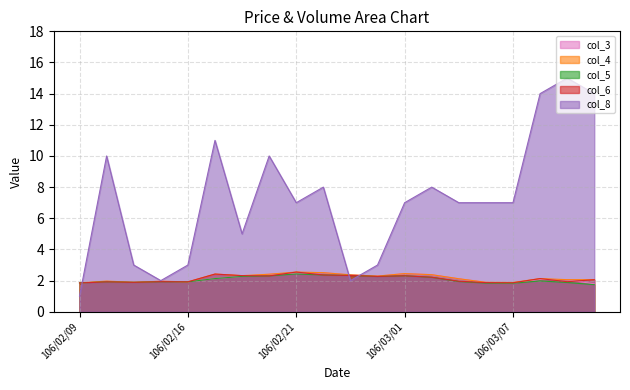

Reading left to right, transcribe all the data shown in this chart.

col_3: 106/02/09=1.9	106/02/13=1.9	106/02/14=1.9	106/02/15=2.0	106/02/16=1.9	106/02/17=2.1	106/02/18=2.3	106/02/20=2.4	106/02/21=2.5	106/02/22=2.5	106/02/23=2.4	106/02/24=2.3	106/03/01=2.5	106/03/02=2.4	106/03/03=2.1	106/03/06=1.9	106/03/07=1.8	106/03/08=2.1	106/03/09=2.1	106/03/10=1.8
col_4: 106/02/09=1.9	106/02/13=2.0	106/02/14=1.9	106/02/15=2.0	106/02/16=1.9	106/02/17=2.4	106/02/18=2.3	106/02/20=2.4	106/02/21=2.5	106/02/22=2.5	106/02/23=2.4	106/02/24=2.3	106/03/01=2.5	106/03/02=2.4	106/03/03=2.1	106/03/06=1.9	106/03/07=1.9	106/03/08=2.1	106/03/09=2.1	106/03/10=2.1
col_5: 106/02/09=1.9	106/02/13=1.9	106/02/14=1.9	106/02/15=1.9	106/02/16=1.9	106/02/17=2.1	106/02/18=2.3	106/02/20=2.3	106/02/21=2.4	106/02/22=2.4	106/02/23=2.3	106/02/24=2.3	106/03/01=2.3	106/03/02=2.2	106/03/03=1.9	106/03/06=1.8	106/03/07=1.8	106/03/08=2.0	106/03/09=1.9	106/03/10=1.7
col_6: 106/02/09=1.9	106/02/13=1.9	106/02/14=1.9	106/02/15=1.9	106/02/16=1.9	106/02/17=2.4	106/02/18=2.3	106/02/20=2.3	106/02/21=2.5	106/02/22=2.4	106/02/23=2.3	106/02/24=2.3	106/03/01=2.3	106/03/02=2.2	106/03/03=2.0	106/03/06=1.9	106/03/07=1.9	106/03/08=2.1	106/03/09=1.9	106/03/10=2.1
col_8: 106/02/09=1.0	106/02/13=10.0	106/02/14=3.0	106/02/15=2.0	106/02/16=3.0	106/02/17=11.0	106/02/18=5.0	106/02/20=10.0	106/02/21=7.0	106/02/22=8.0	106/02/23=2.0	106/02/24=3.0	106/03/01=7.0	106/03/02=8.0	106/03/03=7.0	106/03/06=7.0	106/03/07=7.0	106/03/08=14.0	106/03/09=15.0	106/03/10=14.0